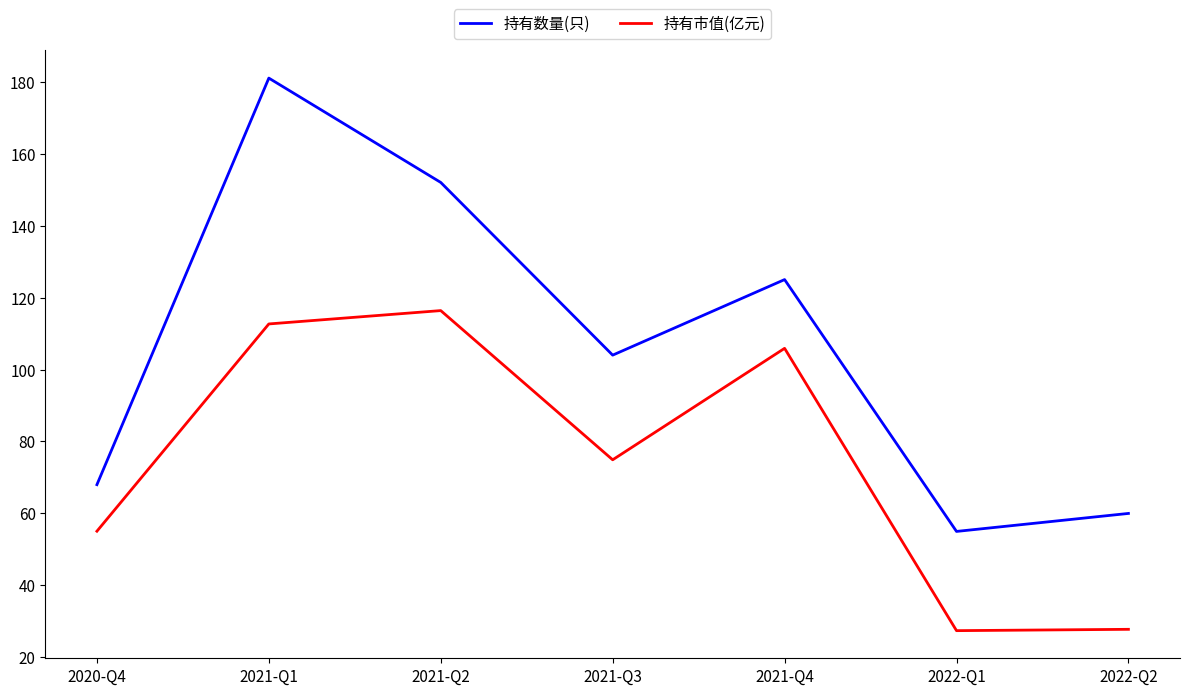

Which series has the largest range (max minus min)?

持有数量(只)